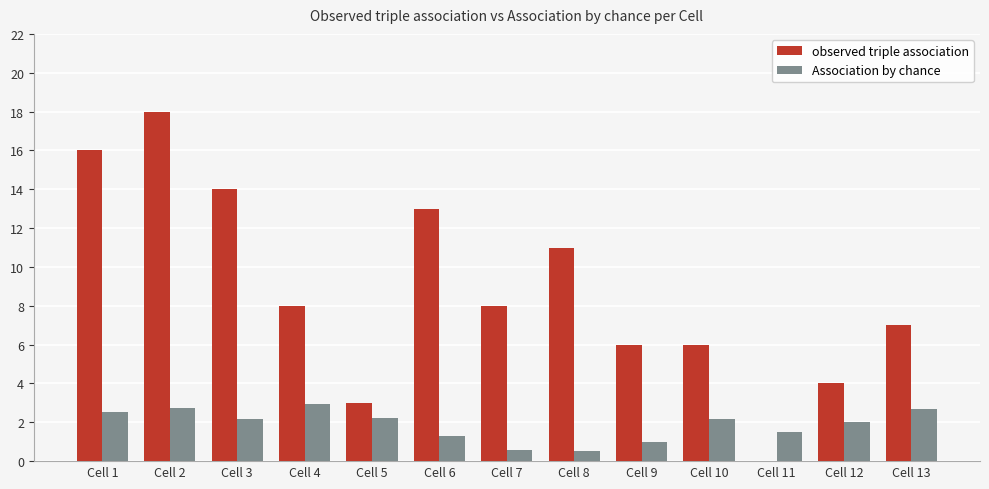

At which label does observed triple association first exceed 8?

Cell 1